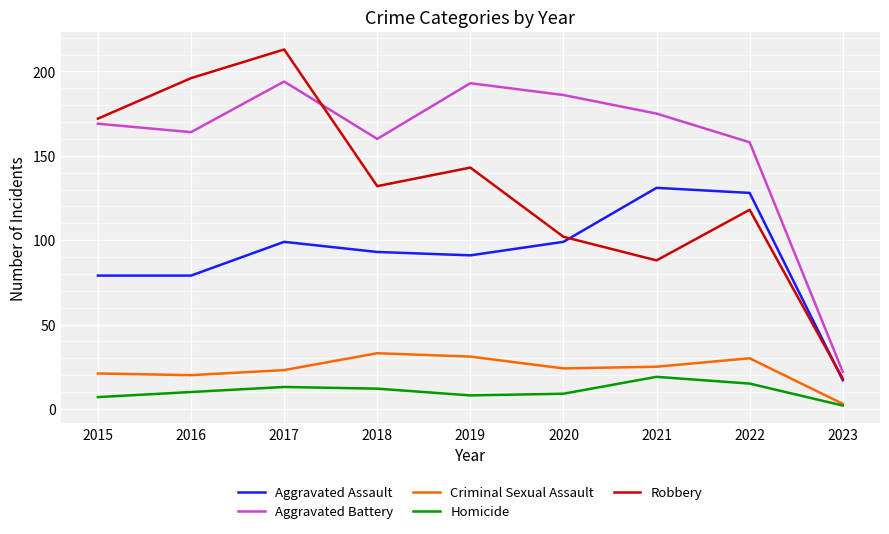

Where is Robbery nearest to the value 115?

2022